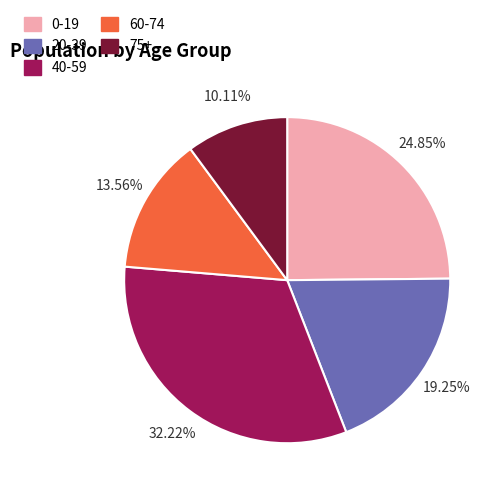

Combined, do 75+ and 0-19 account for over 50%?

No